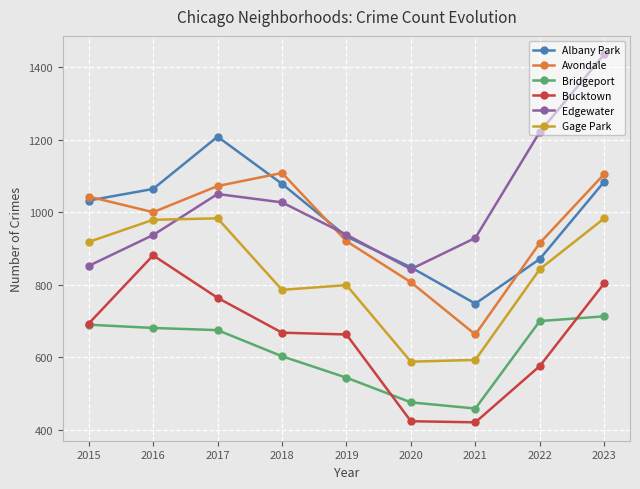

Between 2016 and 2022, which series saw the biggest shift?

Bucktown